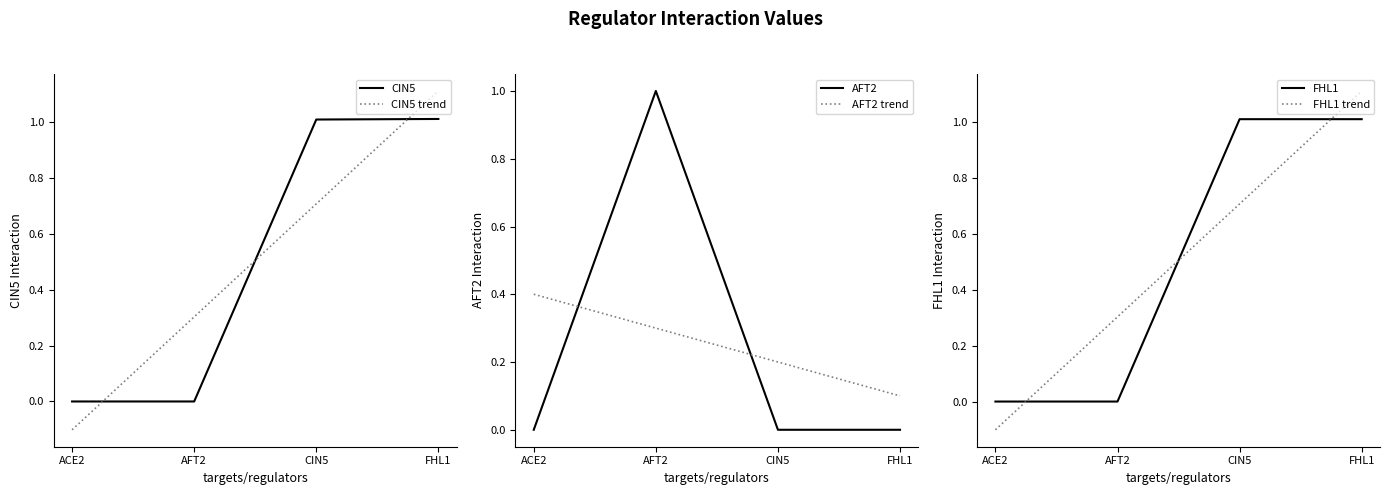

How many lines are shown in the chart?

6